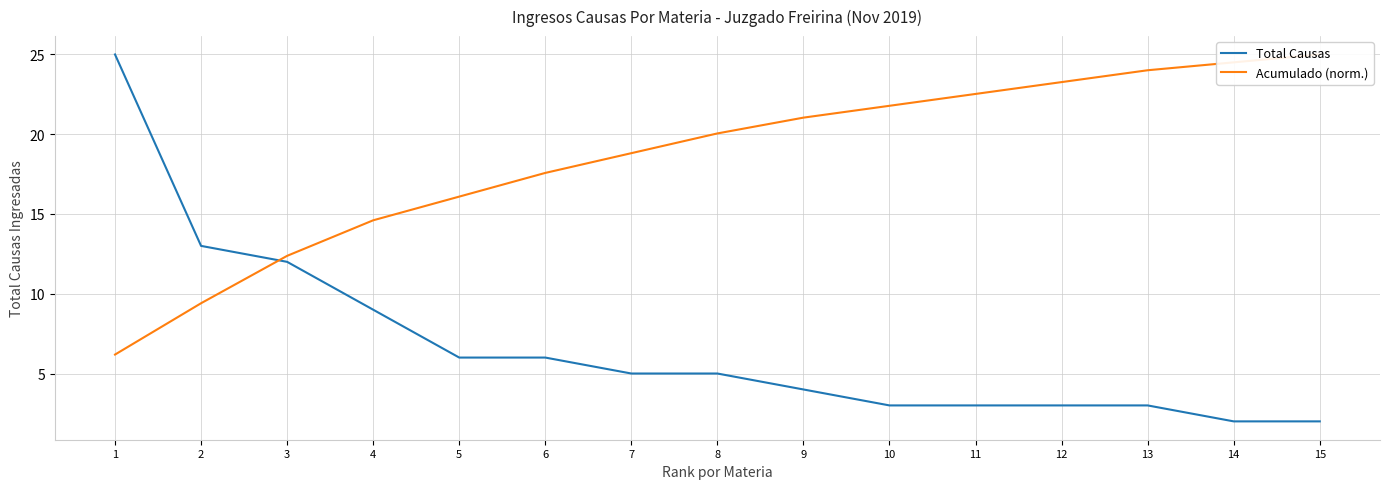

Between 15 and 13, which is larger?

13